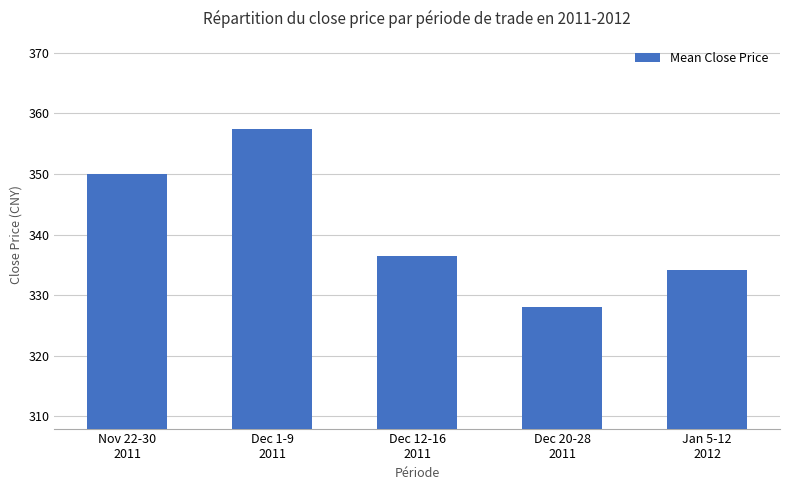

Approximately how many times larger is the value at Dec 1-9
2011 compared to Dec 12-16
2011?

1.1